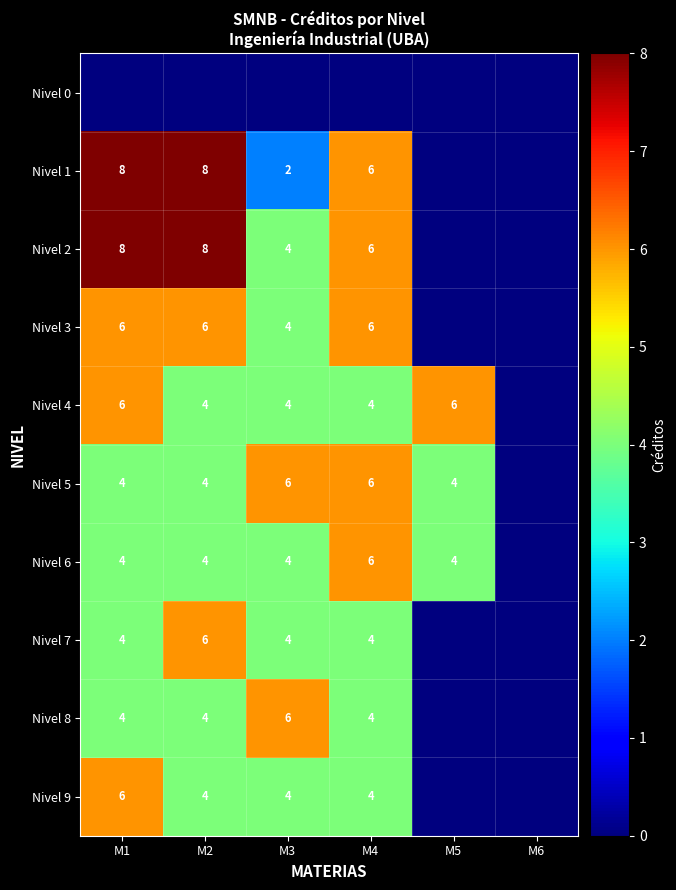

Is it true that Nivel 1 equals 12 at M2?

False